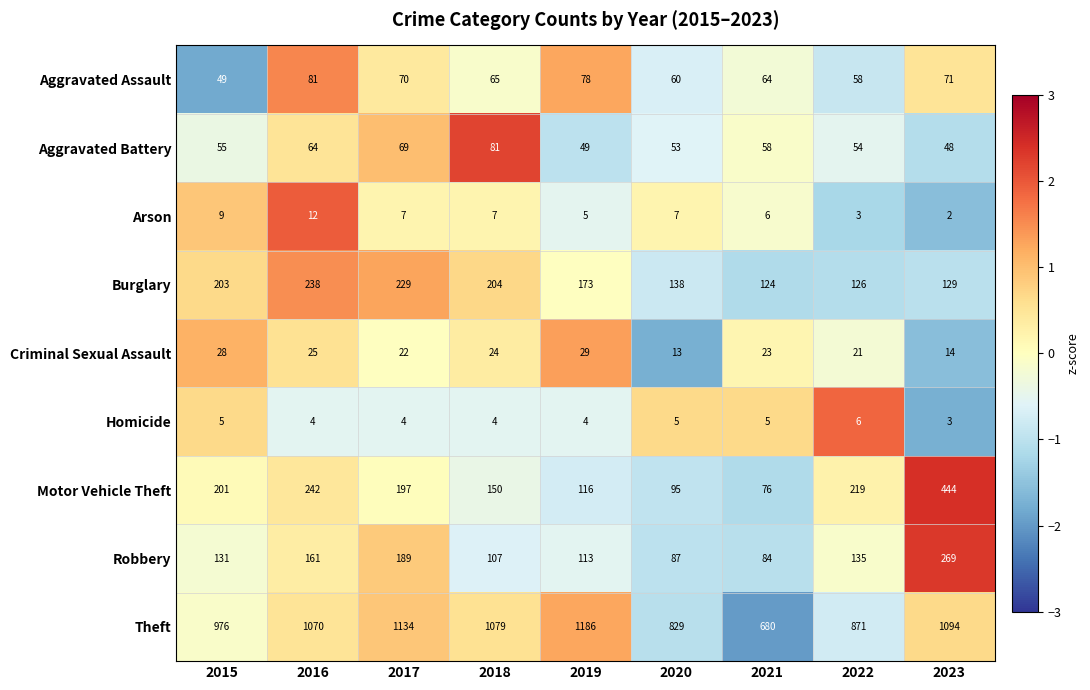

What is the minimum value for Theft?

680